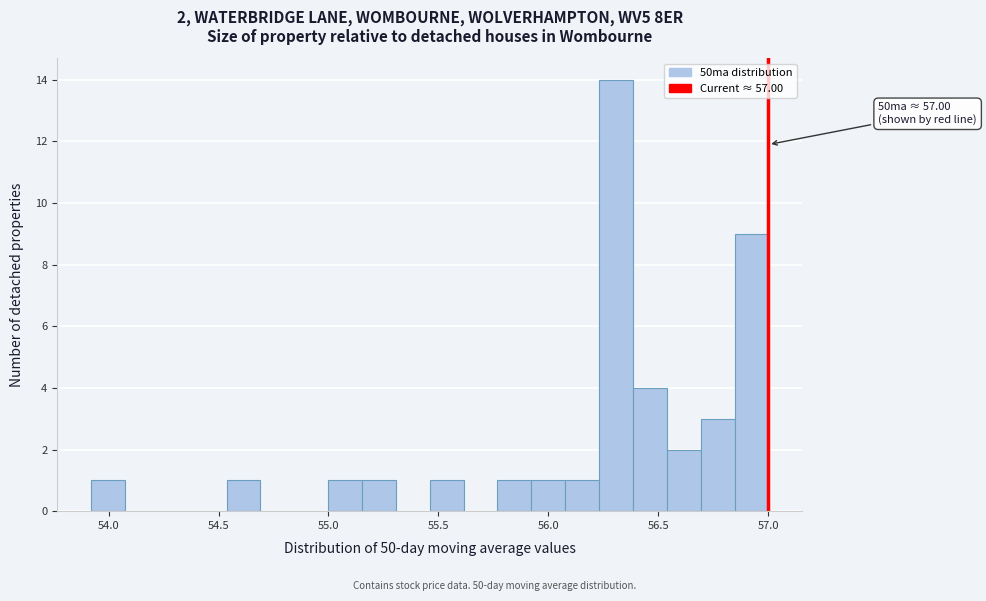

Read against the x-axis, roughly where is the centre of the tallest bar?

56.30